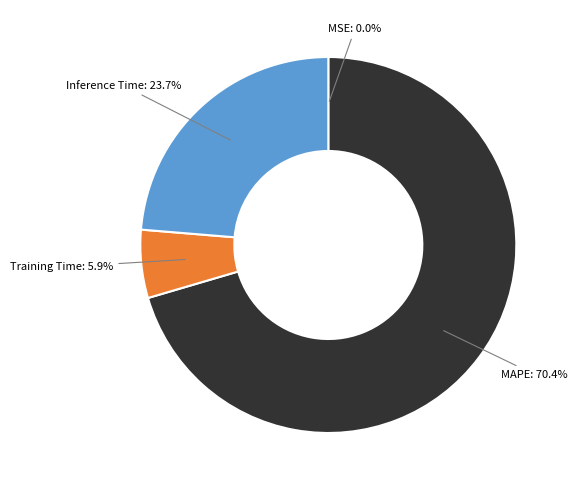

How much of the chart is everything except Training Time?

94.1%